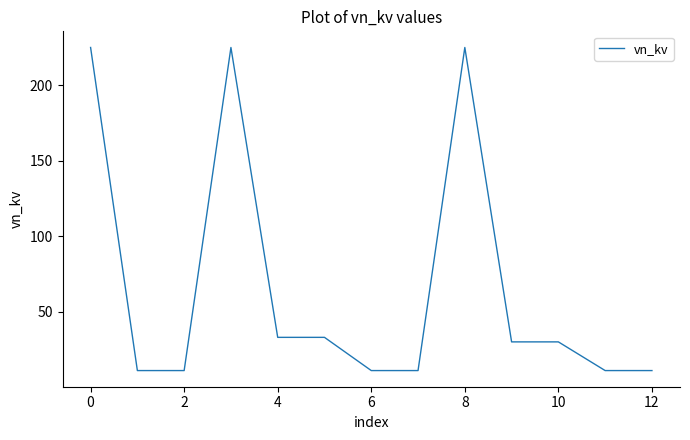

What is the greatest value displayed?

225